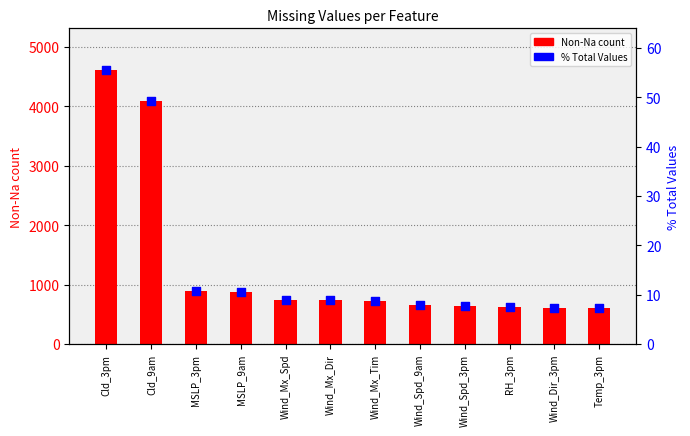

At which category is the sum across all series the highest?

Cld_3pm